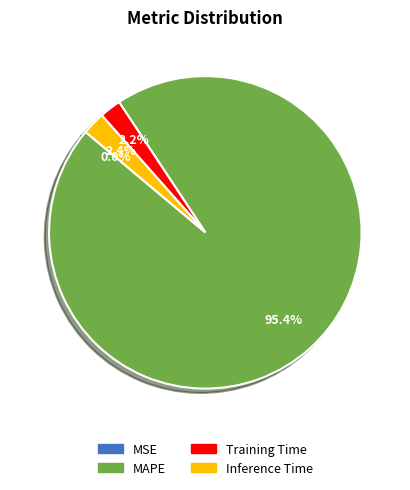

Which category accounts for the majority?

MAPE